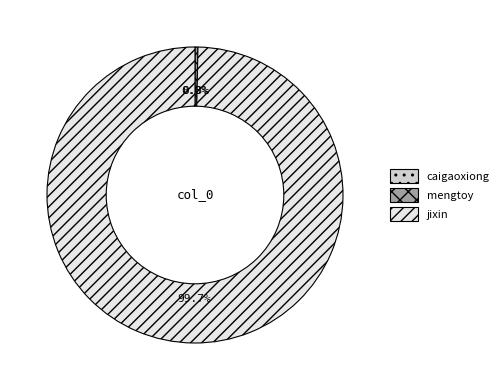

How much of the chart is everything except mengtoy?

99.7%